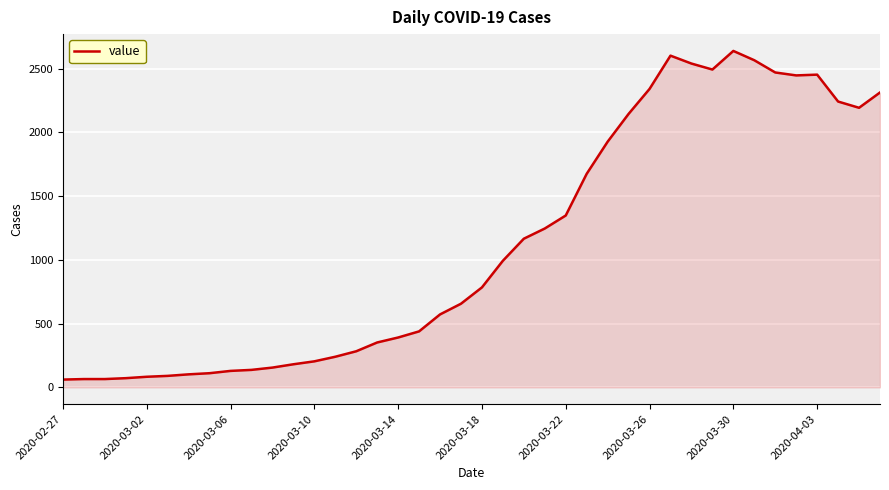

What is the difference between the maximum and minimum values?

2578